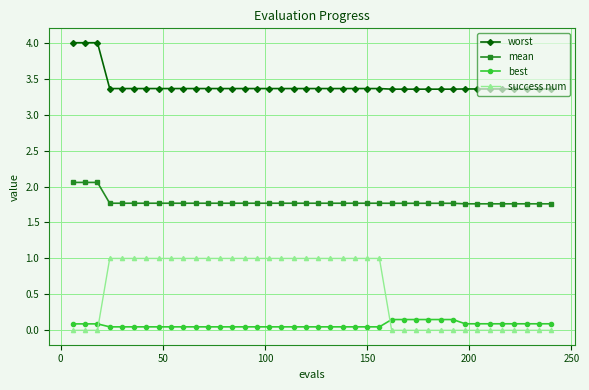

Which series has the widest spread of values?

success num